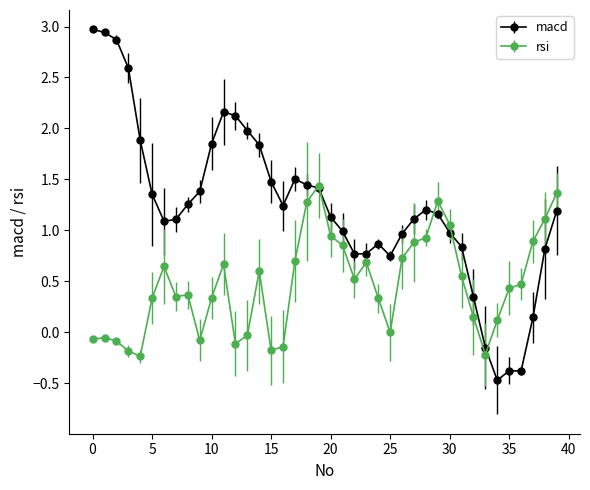

Which series has the largest range (max minus min)?

macd